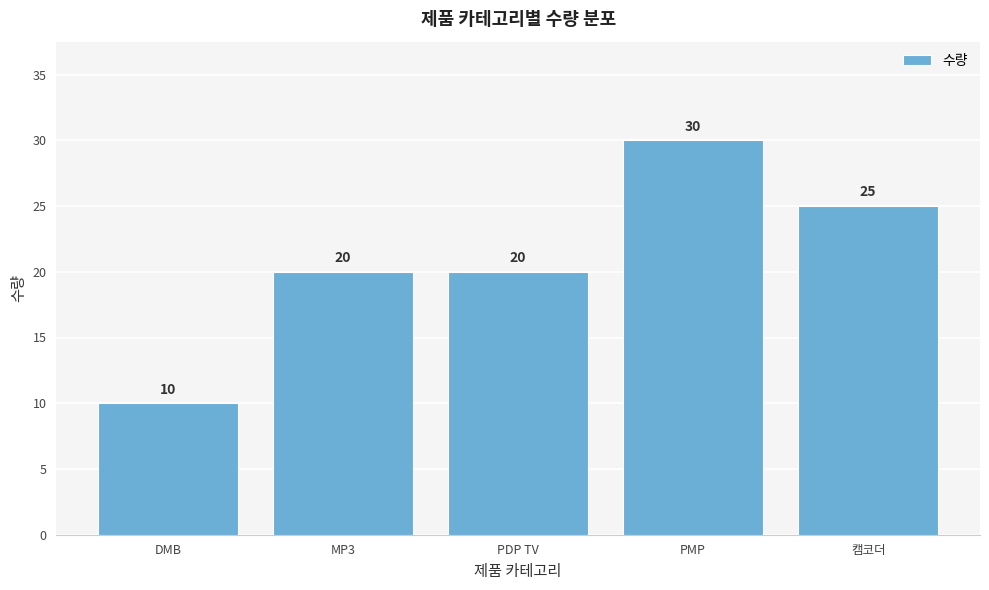

Reading left to right, transcribe all the data shown in this chart.

DMB=10	MP3=20	PDP TV=20	PMP=30	캠코더=25